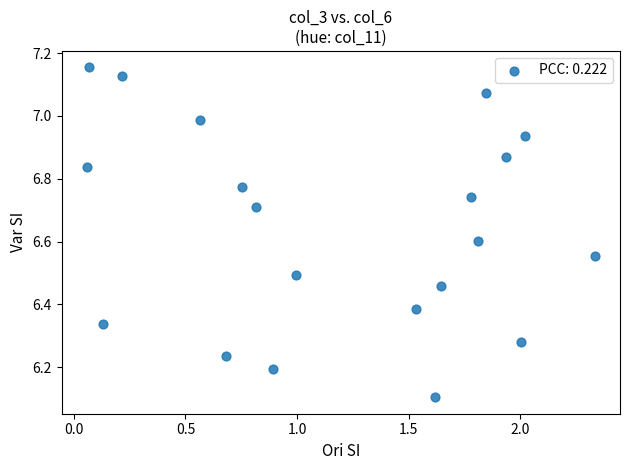

What Y value in the scatter plot is closest to 6?

6.1